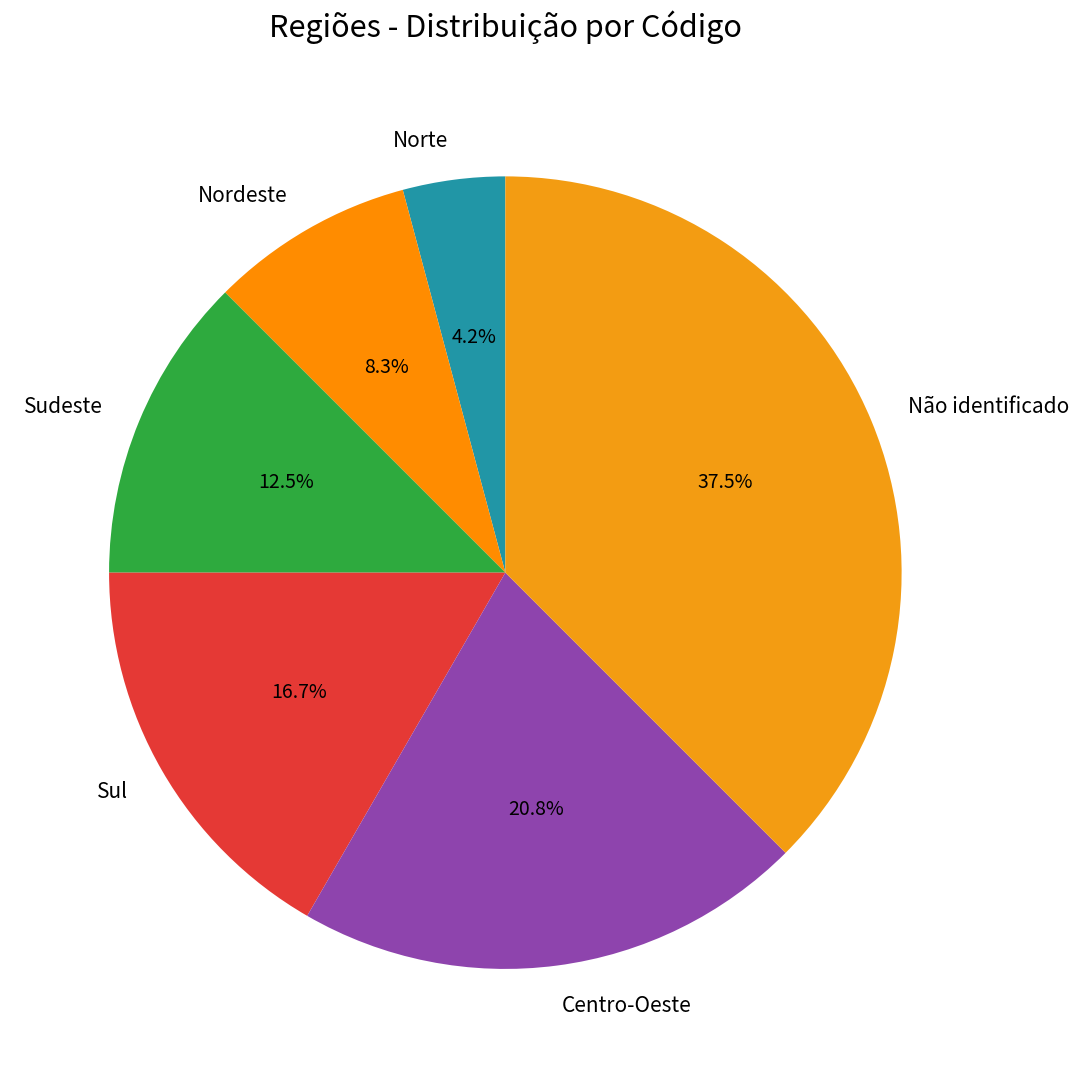

Rank the categories by value from lowest to highest.

Norte, Nordeste, Sudeste, Sul, Centro-Oeste, Não identificado